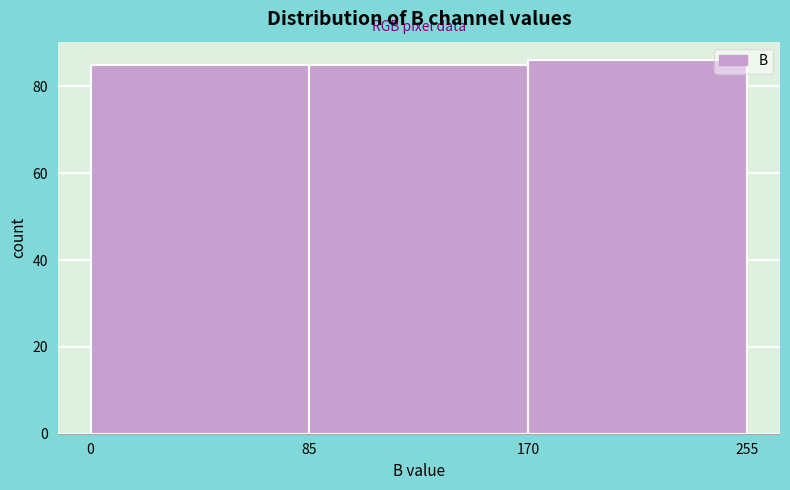

Reading left to right, transcribe this chart: for each bar, give the range it covers on the x-axis and its height. The values are not printed on the chart, so give them approximately, as read against the axis.

0 to 85: 86
85 to 170: 86
170 to 255: 86